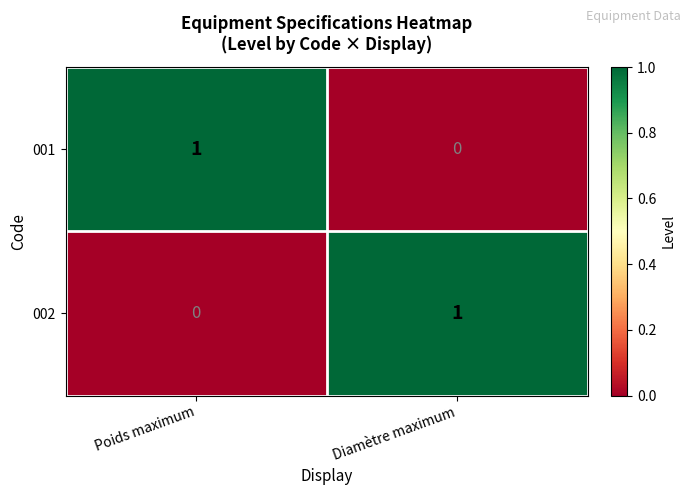

Rank the categories by 001 value from lowest to highest.

Diamètre maximum, Poids maximum